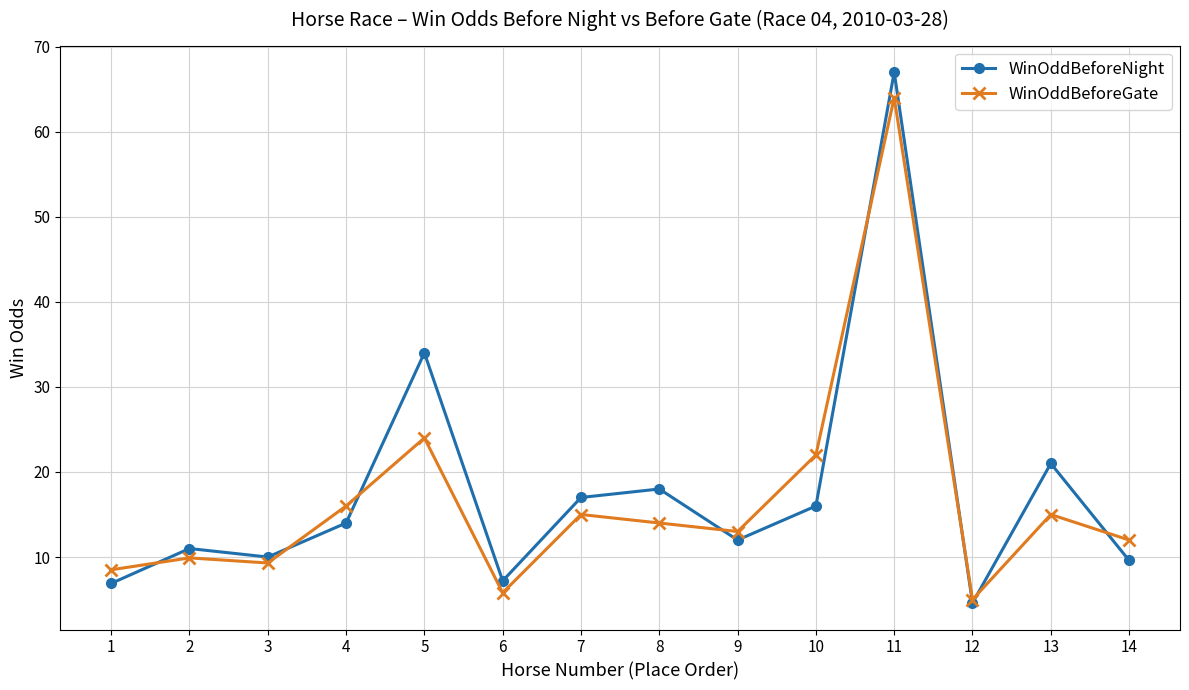

Where is the first local maximum for WinOddBeforeNight?

2